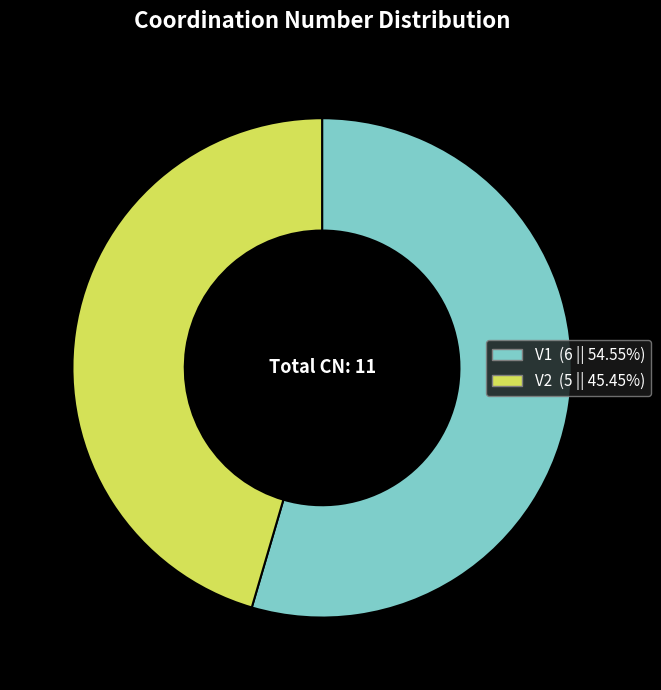

Which has a higher value, V1 or V2?

V1